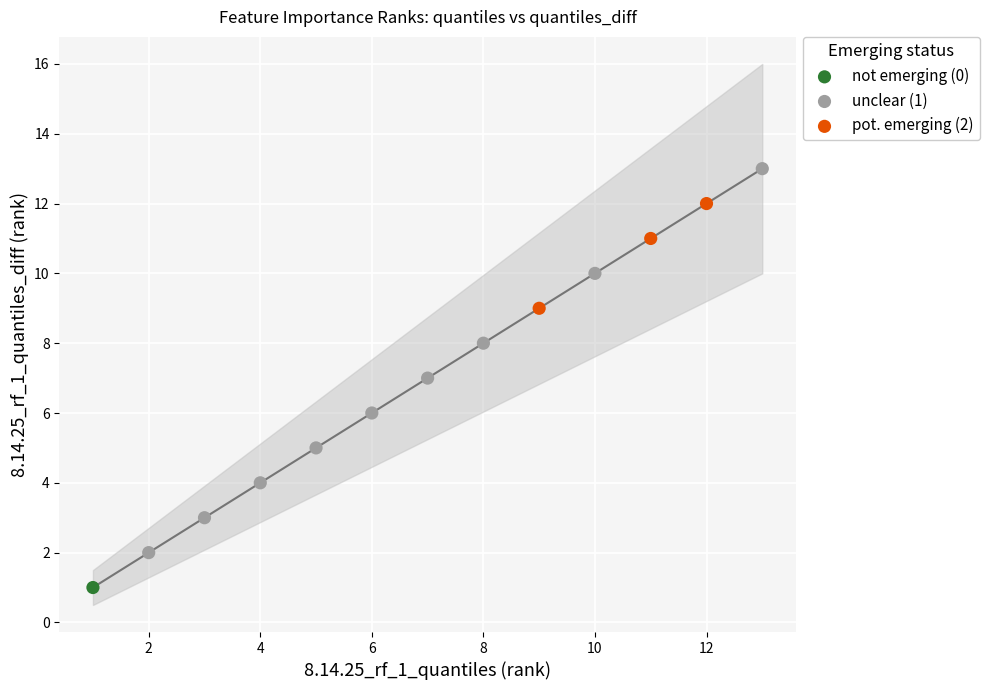

Which series reaches the maximum Y coordinate?

unclear (1)